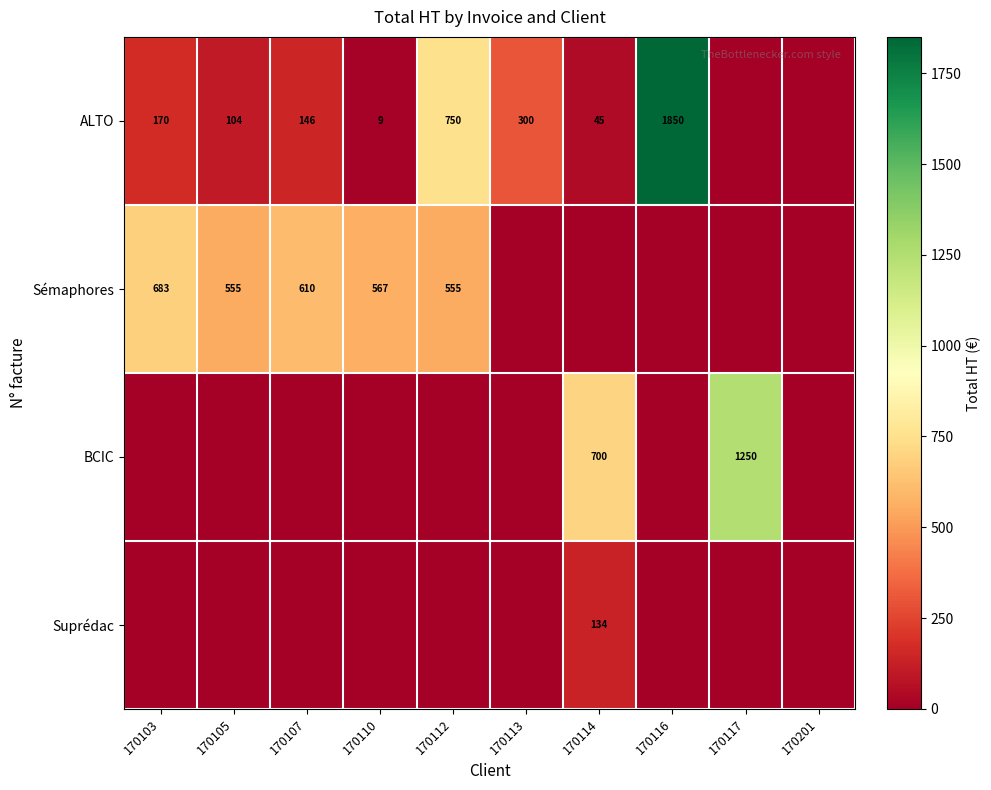

What is the sum of the Sémaphores values at 170107 and 170112?

1165